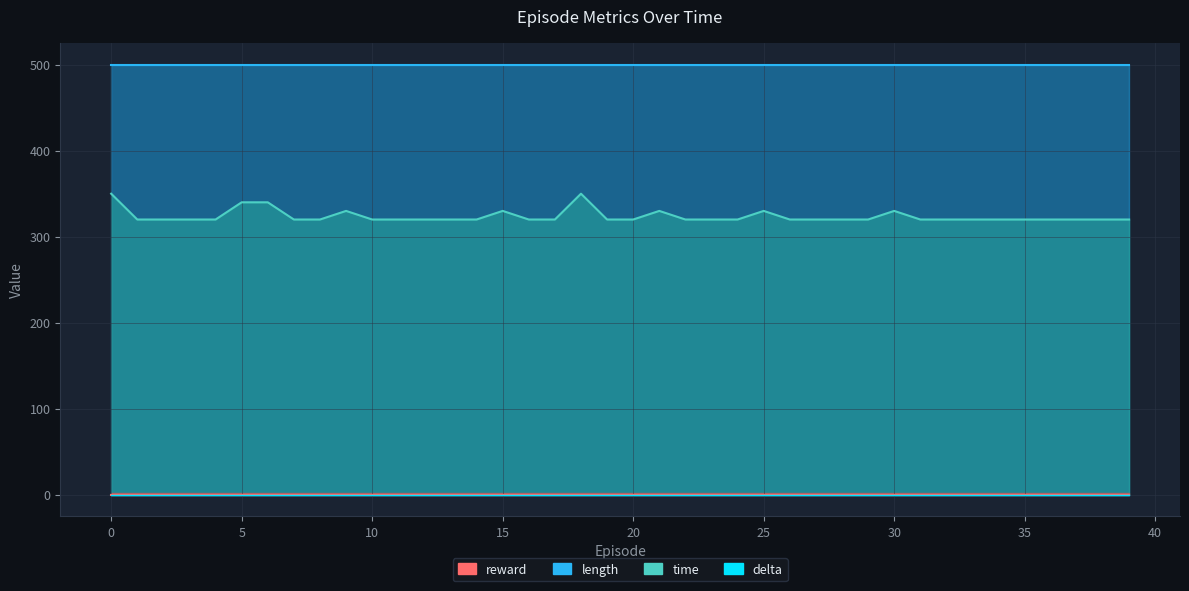

Is it true that time equals 0.0 at 2?

False